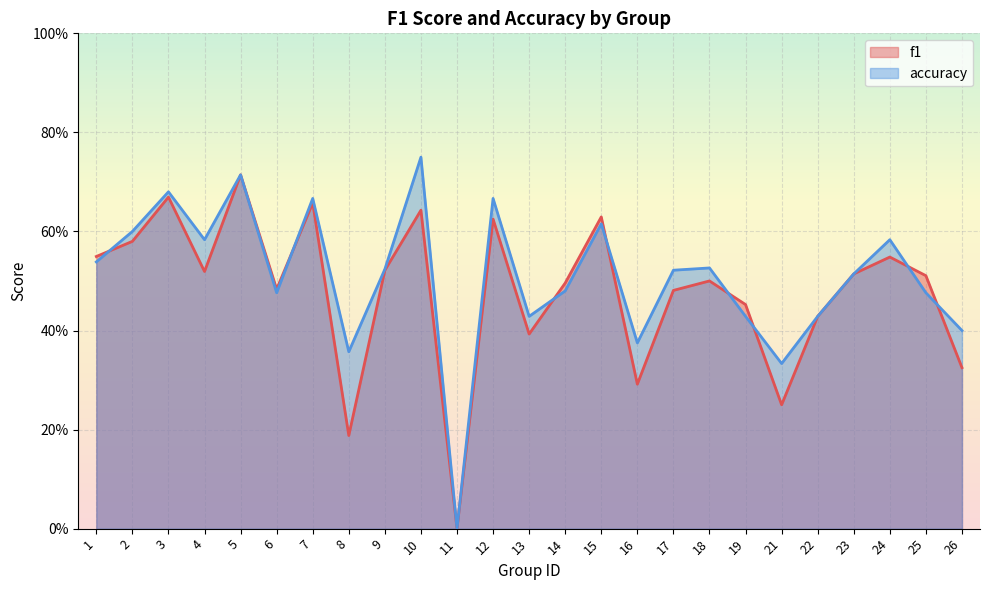

At which category does f1 reach its first local peak?

3